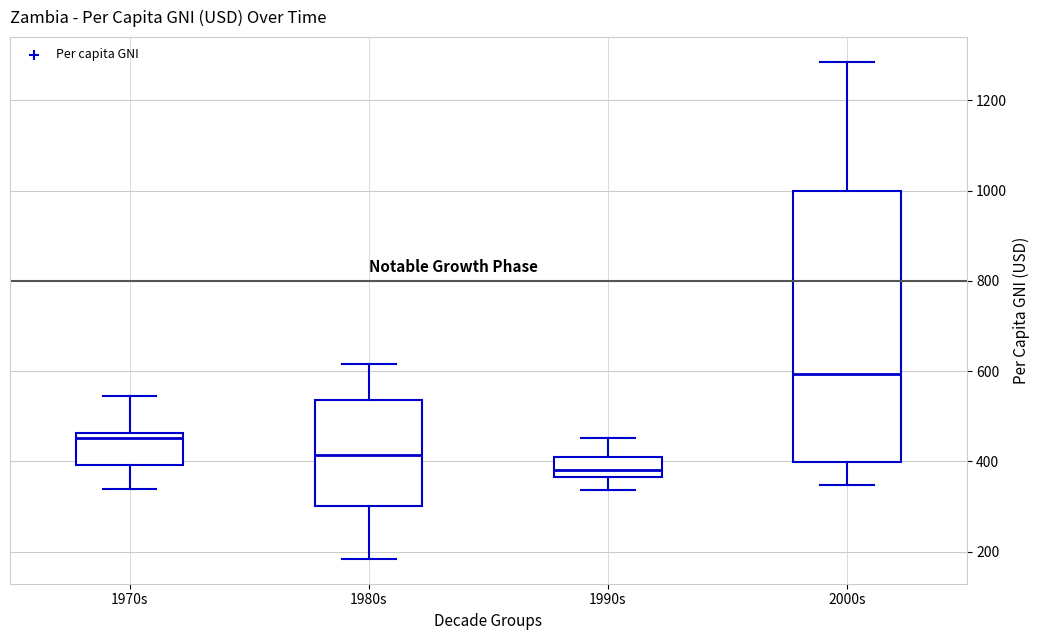

Comparing the boxes themselves (not the whiskers), which one is the tallest?

2000s